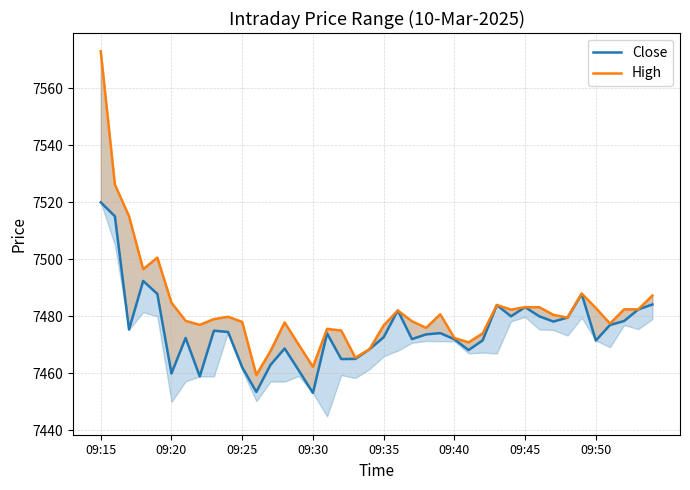

Read the High value at 09:45.

7483.2